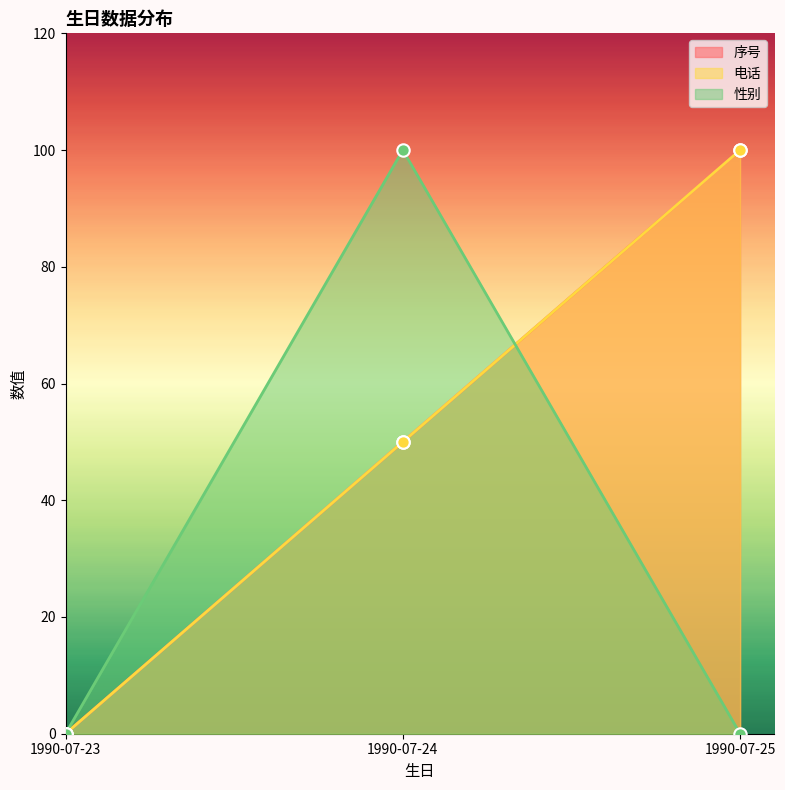

Which series contains the lowest Y value?

序号